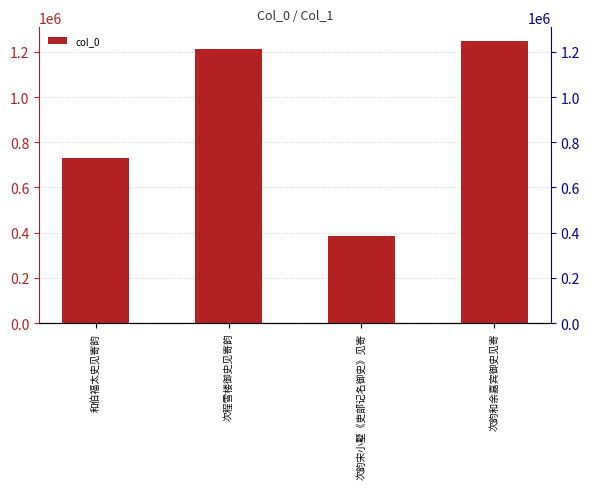

Between 次程雪楼御史见寄韵 and 次韵和余嘉宾御史见寄, which is larger?

次韵和余嘉宾御史见寄